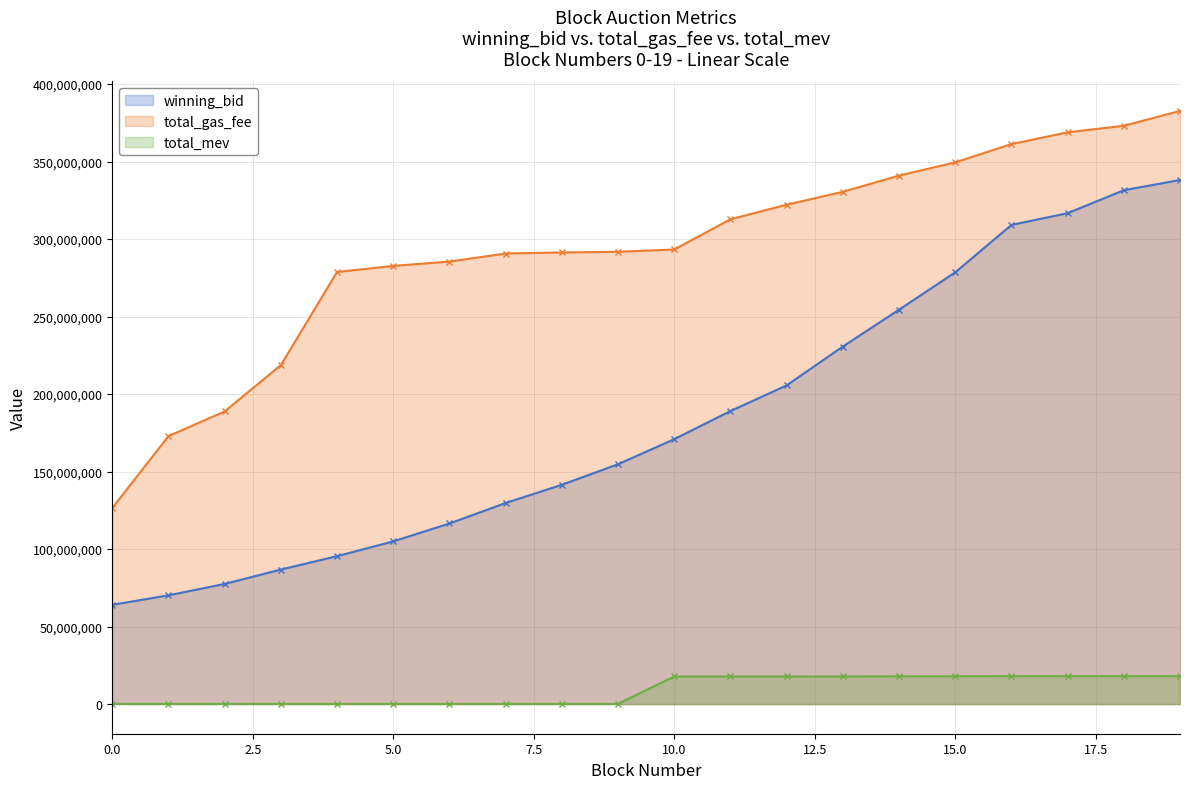

What is the total value across all series at 17?

703637753.1